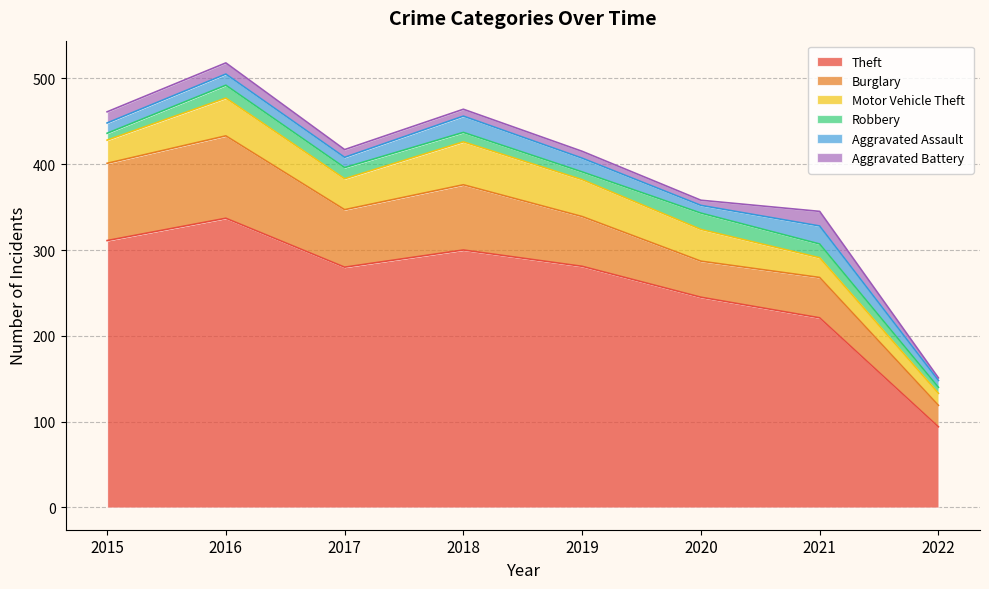

Which series has the widest spread of values?

Theft